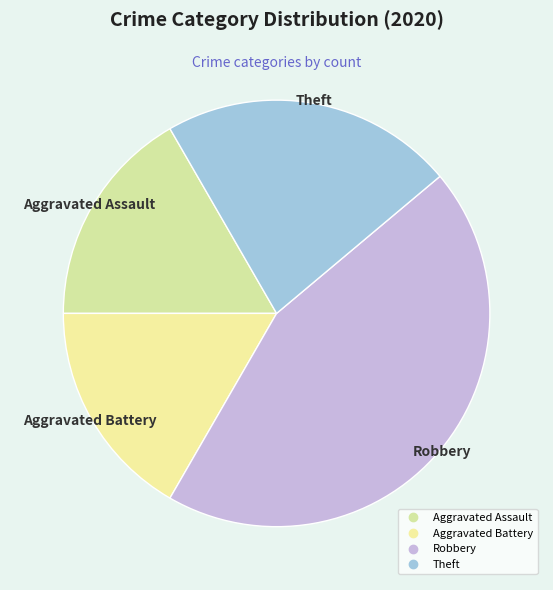

How many slices are in this pie chart?

4